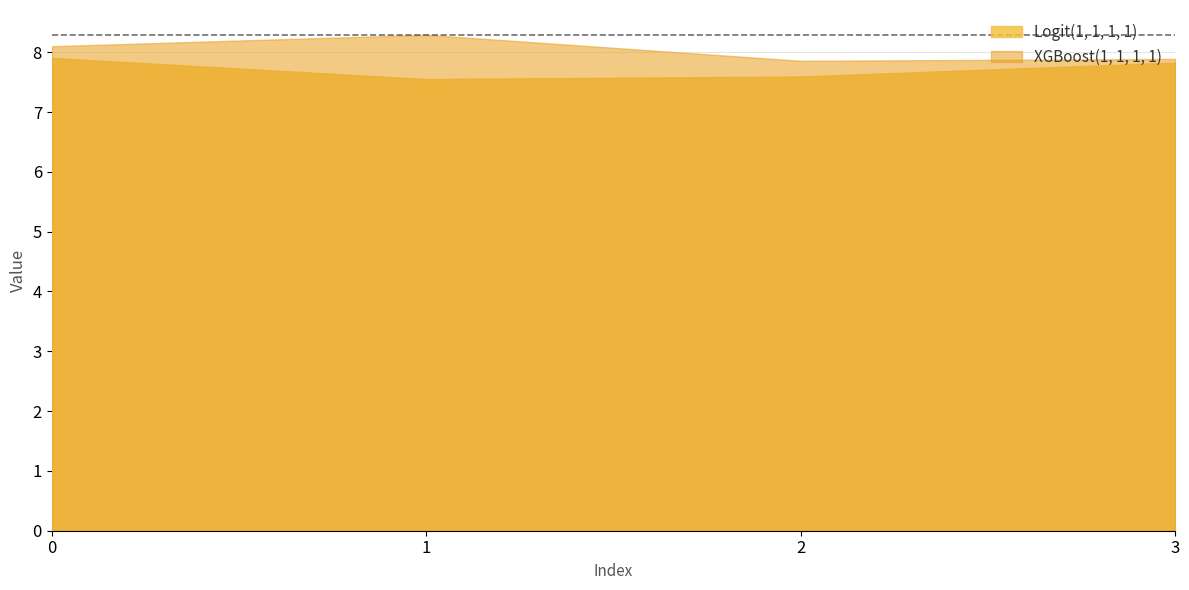

The value of XGBoost(1, 1, 1, 1) at 2 is 11.6. True or false?

False